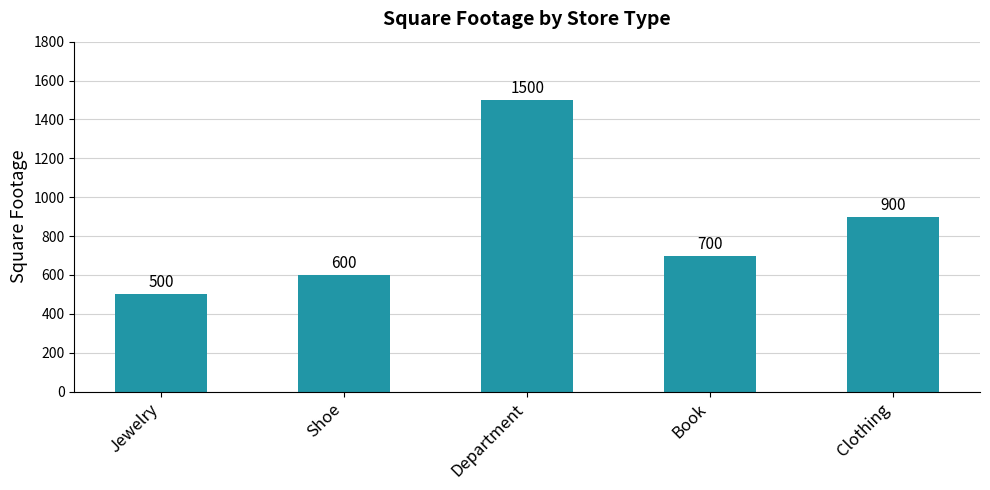

List the labels in order of value, largest first.

Department, Clothing, Book, Shoe, Jewelry